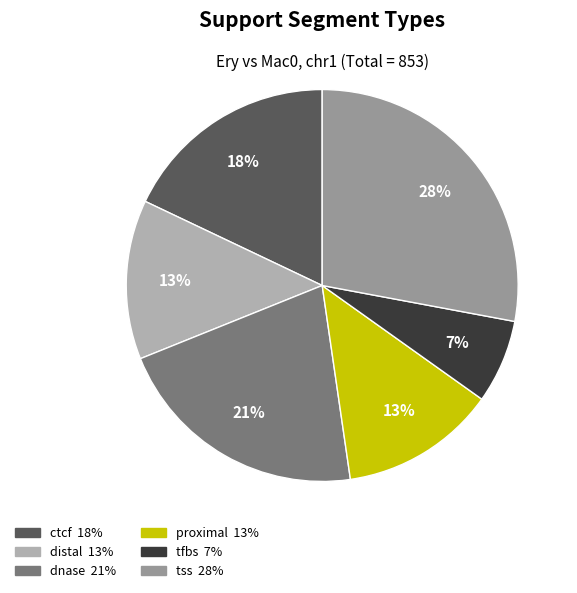

Is the sum of ctcf and dnase greater than half?

No